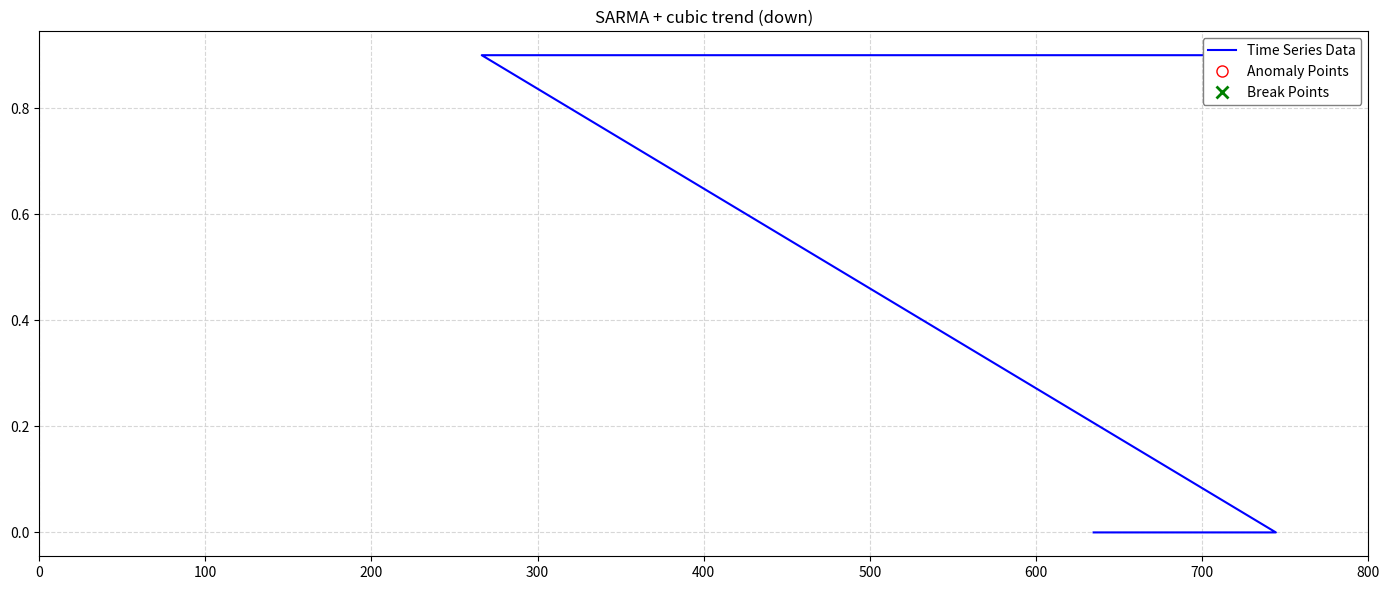

True or false: the data has more than 0 interior local peaks.

False